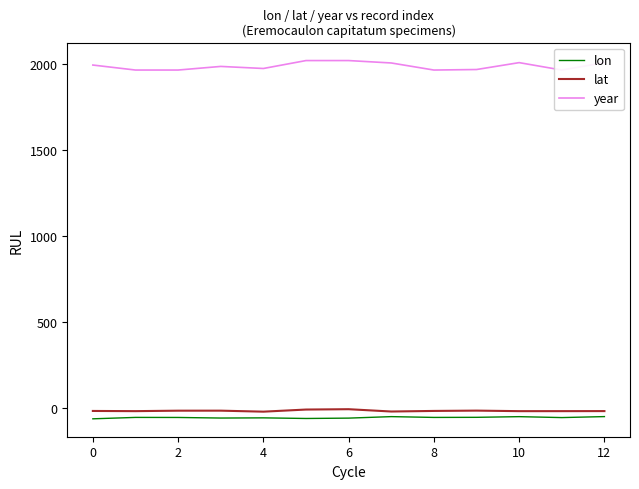

Count the number of data series in this chart.

3